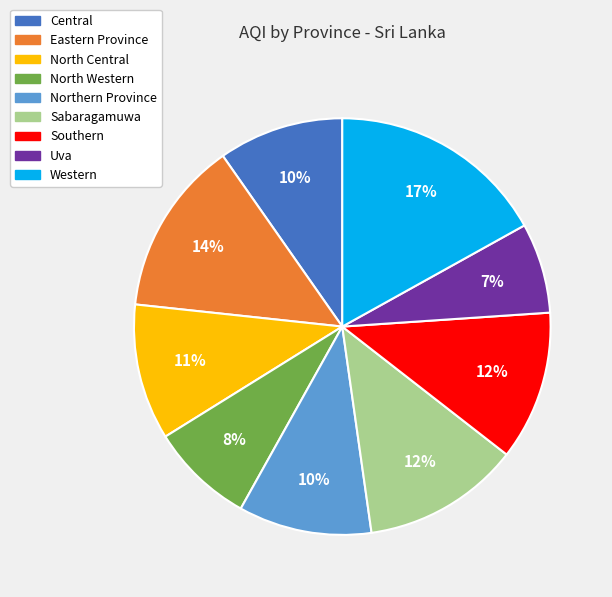

To the nearest percent, what is the difference between the largest and smallest slice percentages?

10%